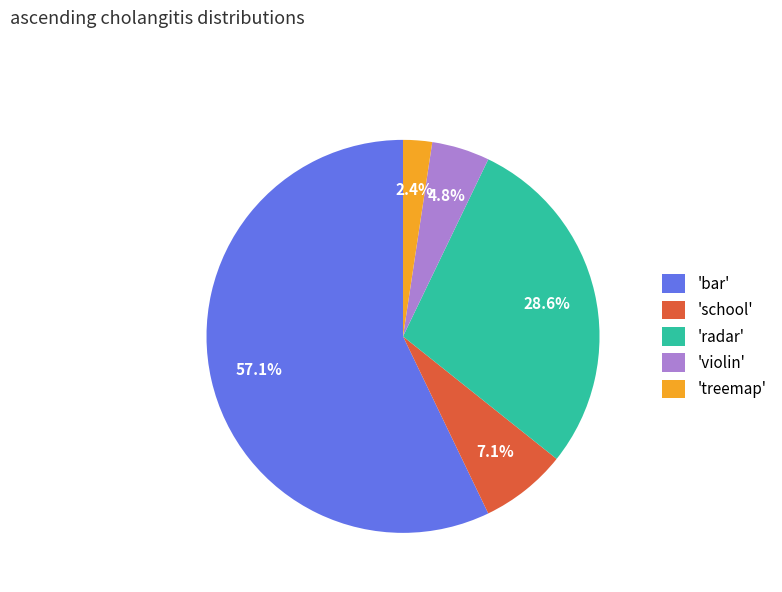

Rank the categories by value from lowest to highest.

'treemap', 'violin', 'school', 'radar', 'bar'